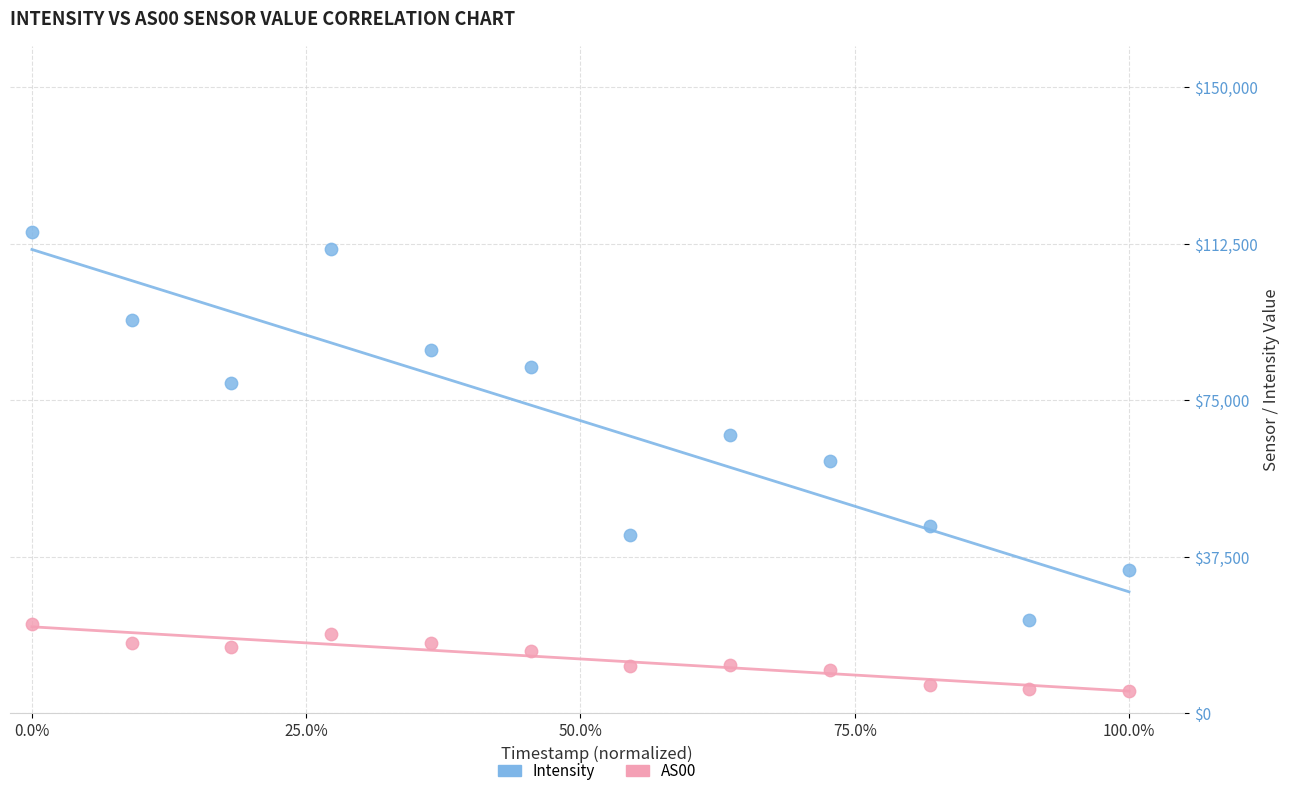

Which series contains the lowest Y value?

AS00